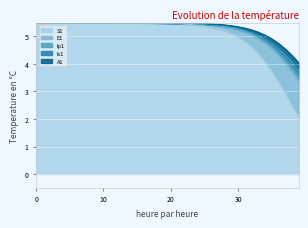

True or false: A1 has a value of 1.7 at 31.

False